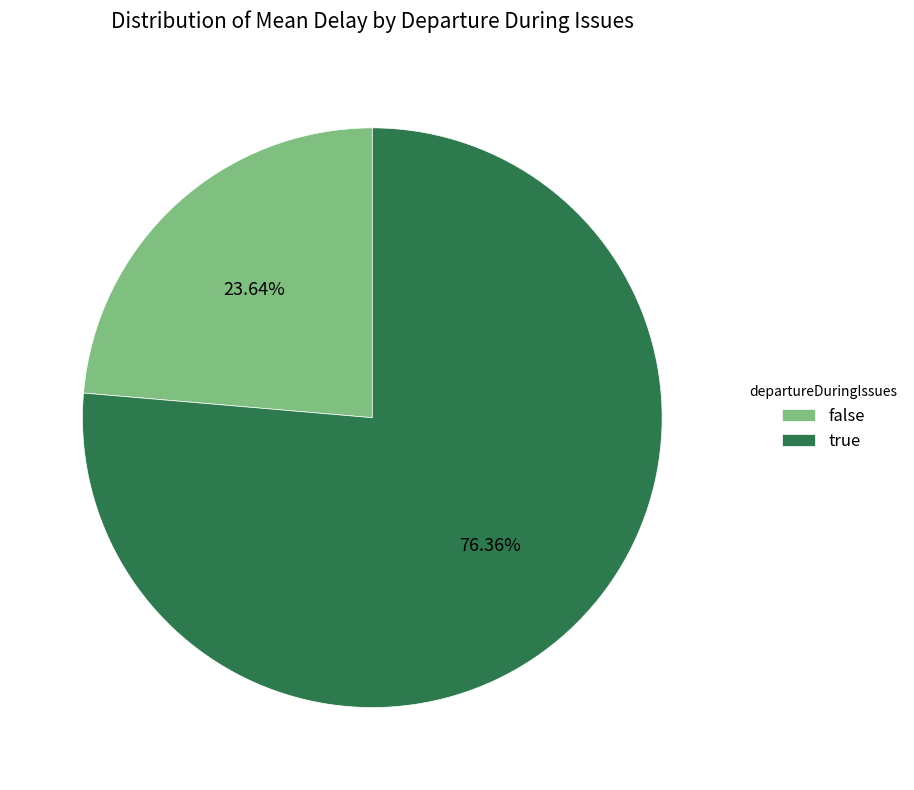

To the nearest percent, what is the average slice percentage?

50%